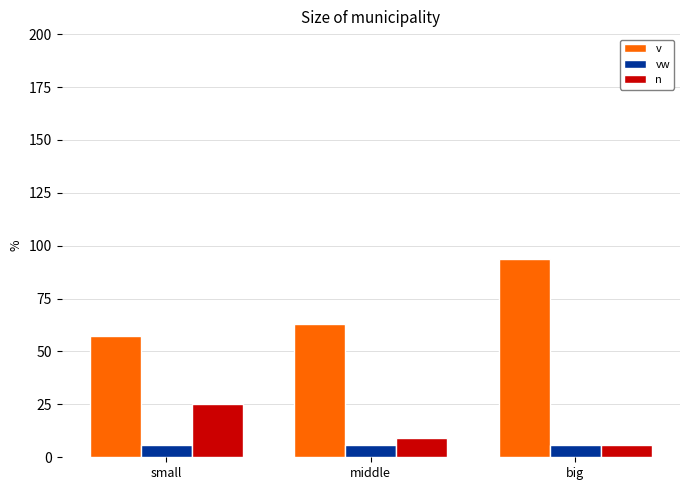

The value of vw at big is 6.0. True or false?

True